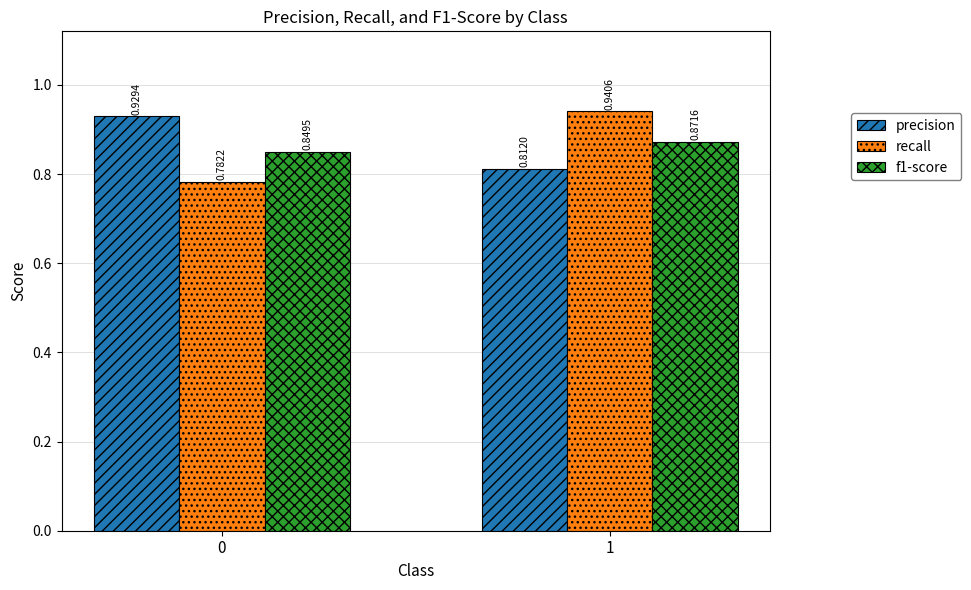

How many precision values are between 0 and 1?

2